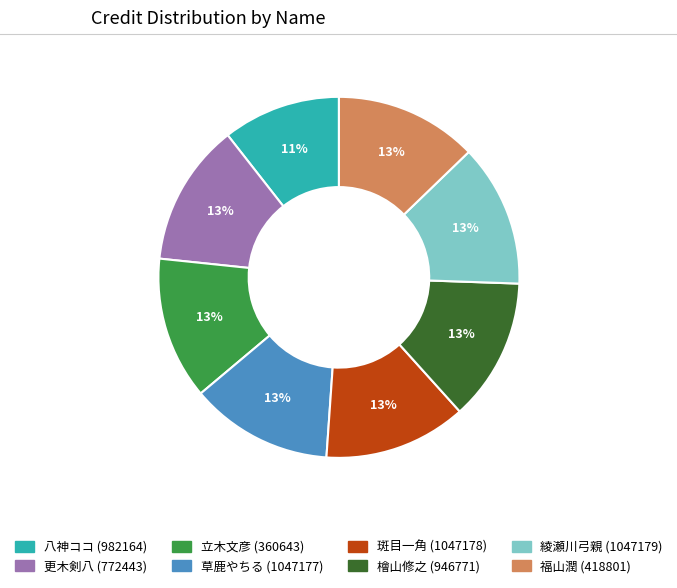

What is the smallest slice in the pie chart?

八神ココ (982164)